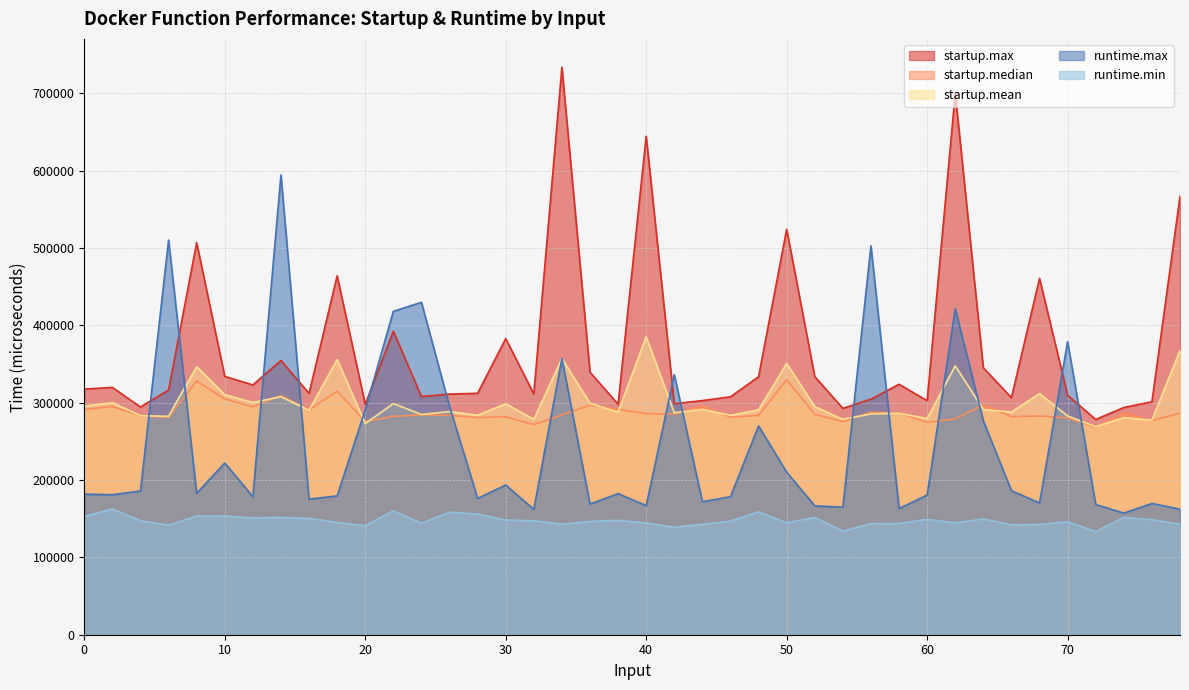

True or false: runtime.max has more than 0 points higher than both neighbors.

True